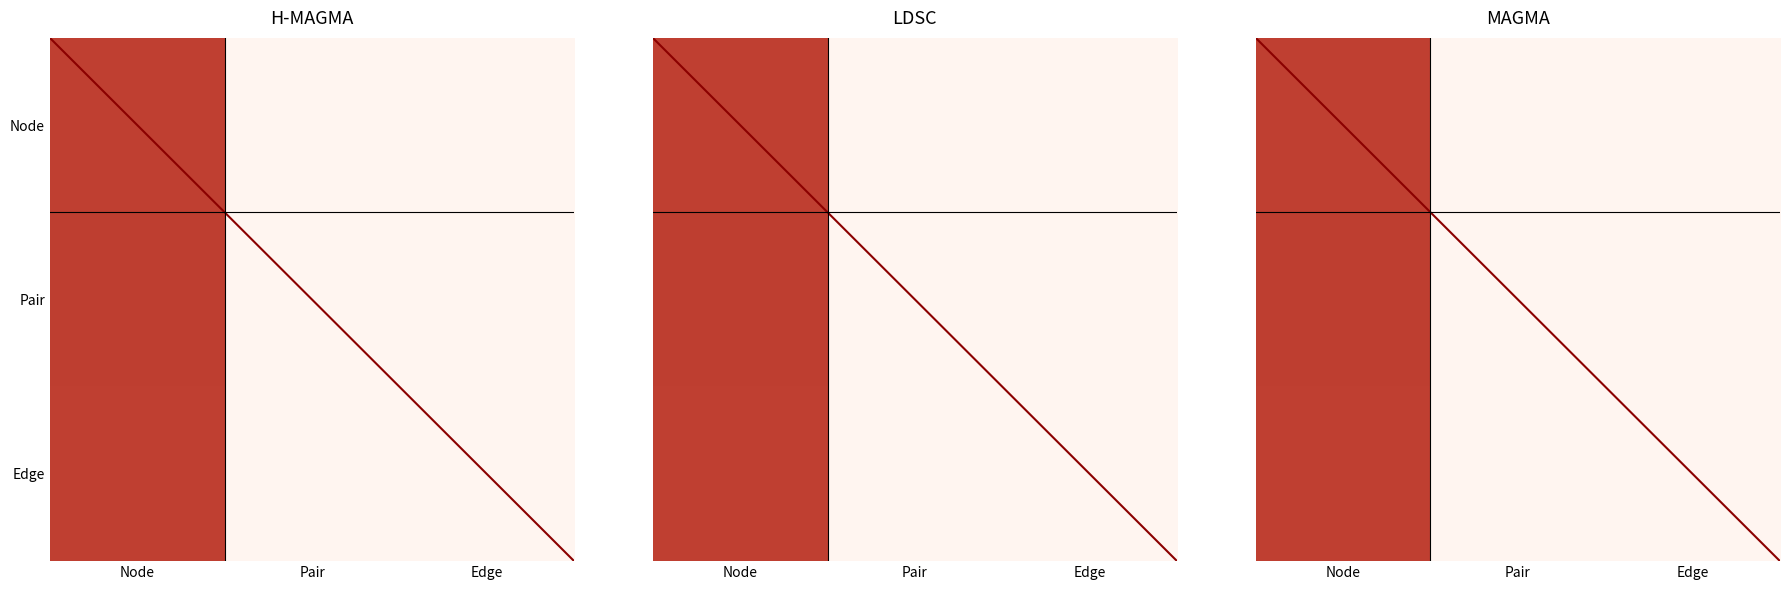

Which has a higher value, Node or Edge?

Node